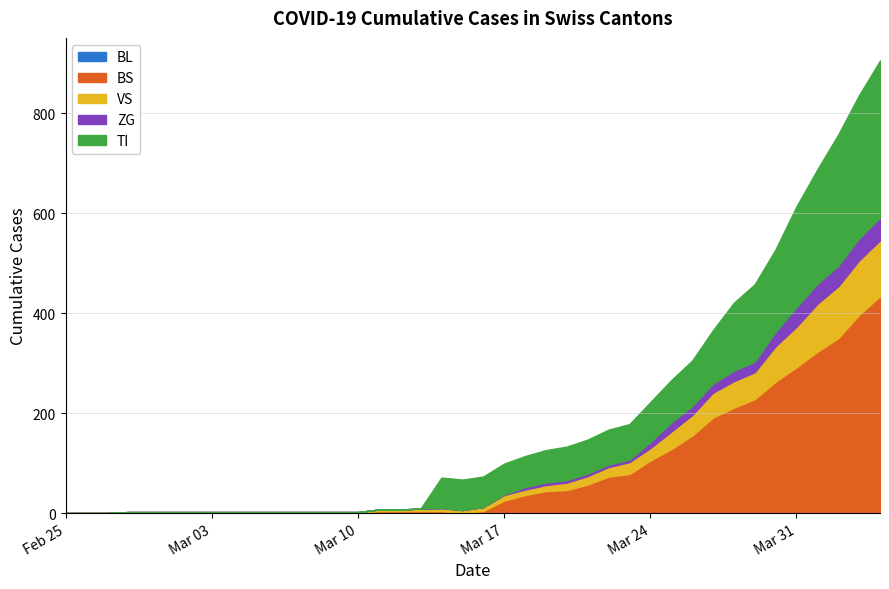

Does the chart have visible grid lines?

Yes